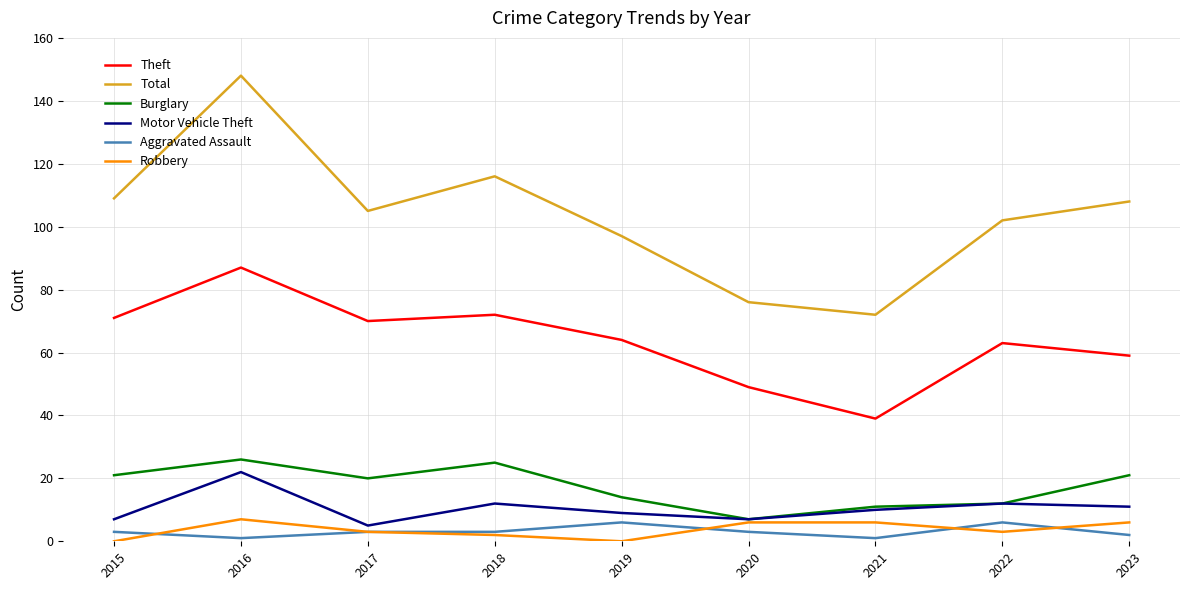

True or false: Theft and Total intersect in this chart.

False